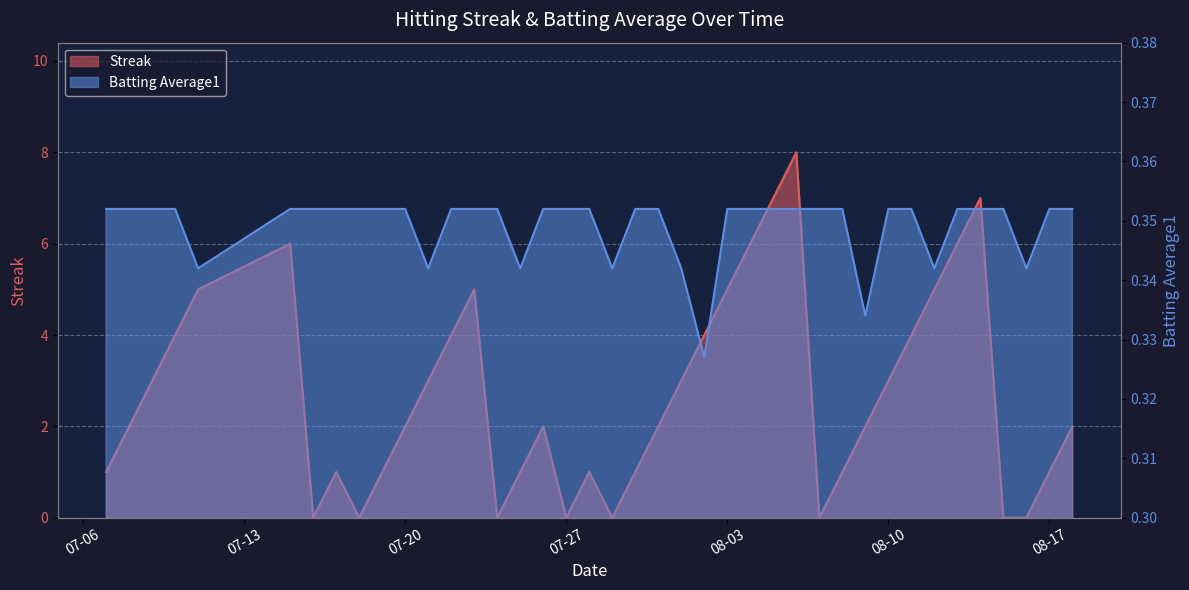

List the series in order of their peak value, lowest first.

Batting Average1, Streak